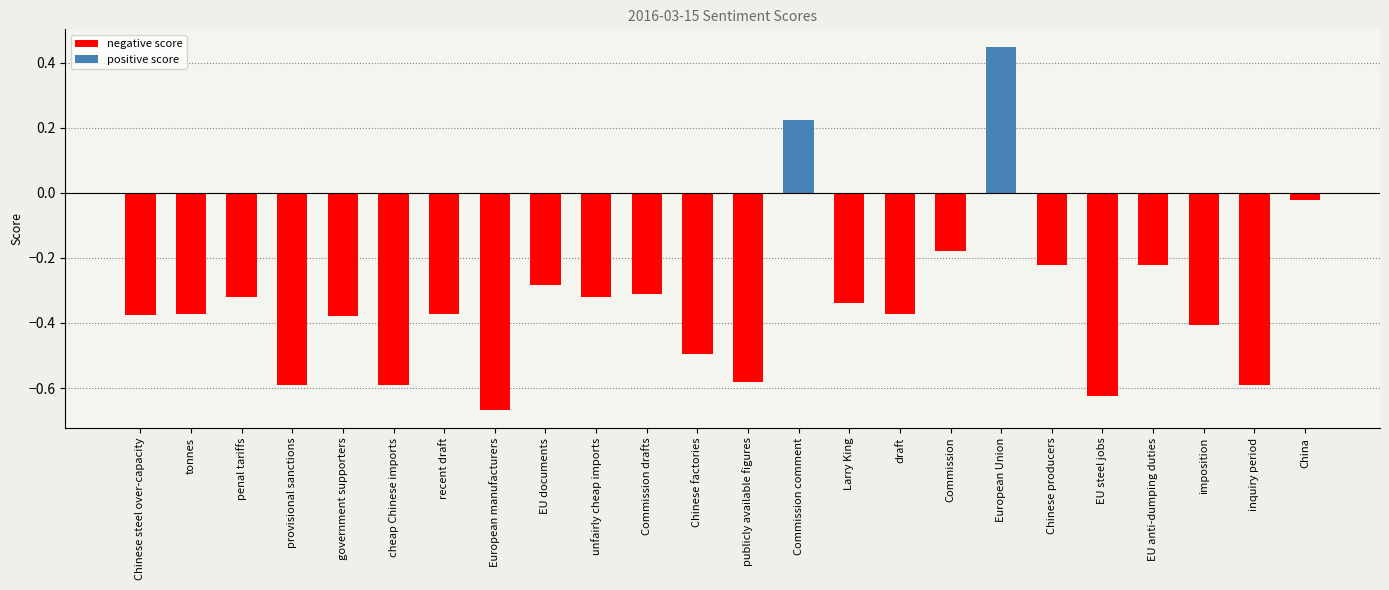

Which label corresponds to the largest value in the chart?

European Union